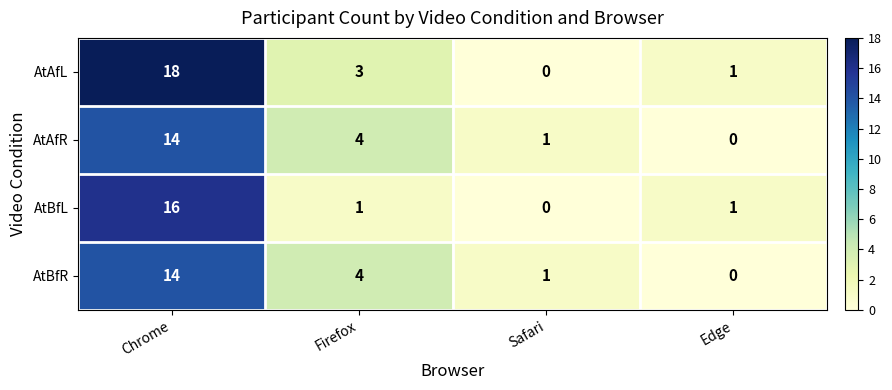

What is the difference between the maximum and minimum values in the AtAfR series?

14